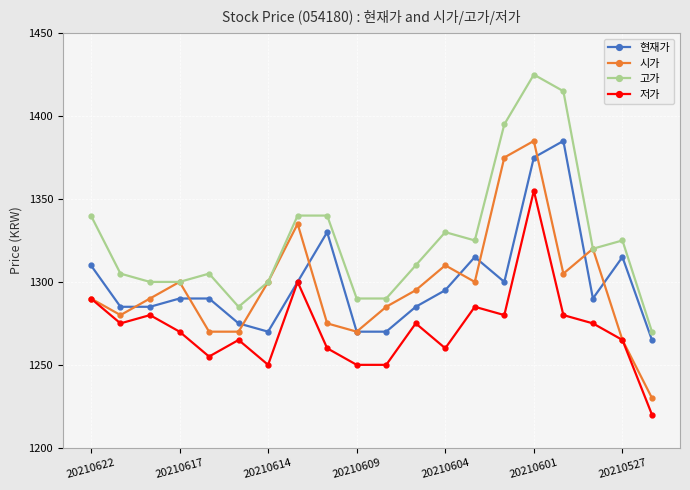

True or false: 저가 has more than 0 points higher than both neighbors.

True